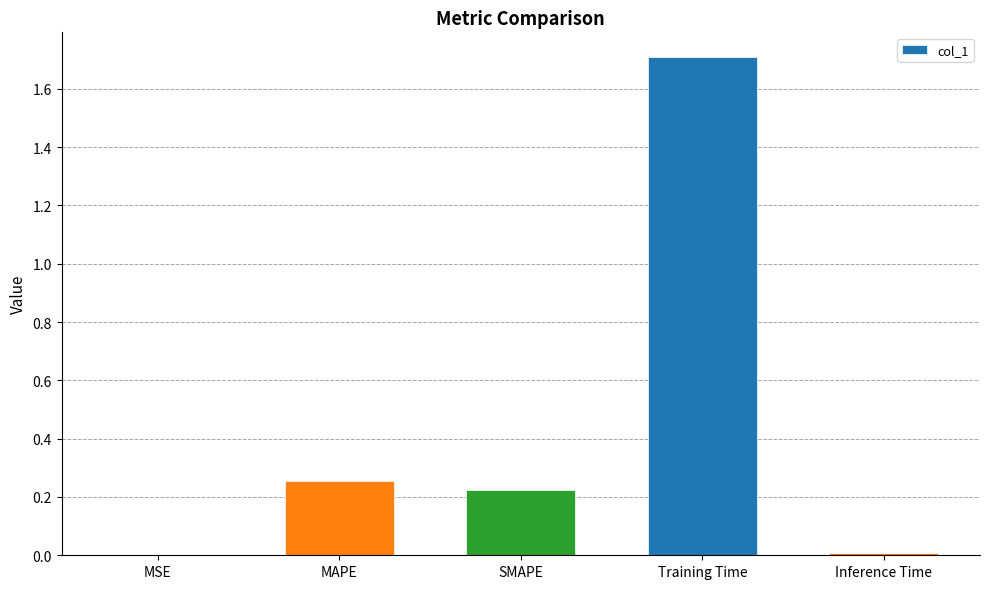

Which category has the highest value across all series?

Training Time